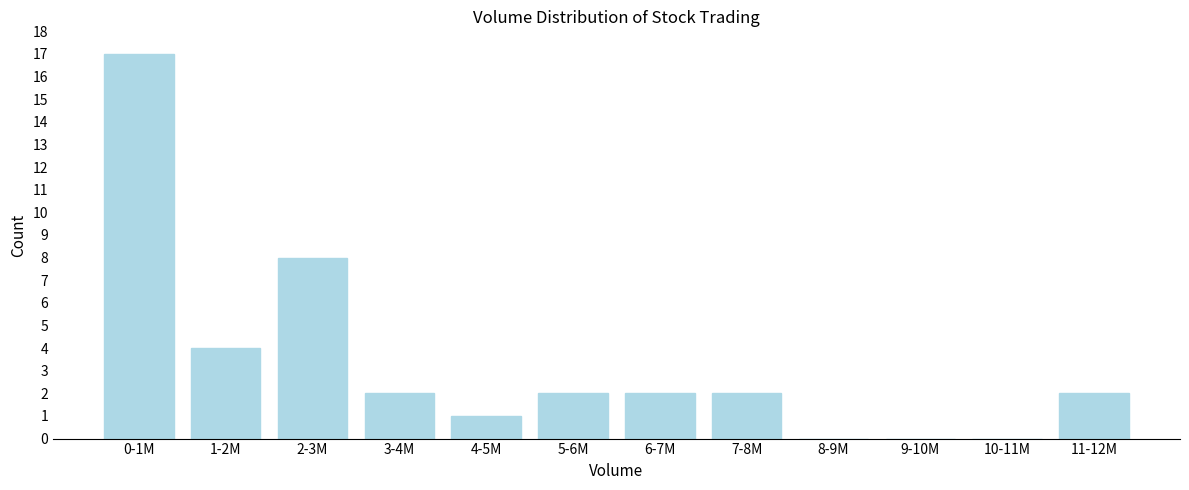

Reading left to right, transcribe all the data shown in this chart.

0-1M=17	1-2M=4	2-3M=8	3-4M=2	4-5M=1	5-6M=2	6-7M=2	7-8M=2	8-9M=0	9-10M=0	10-11M=0	11-12M=2